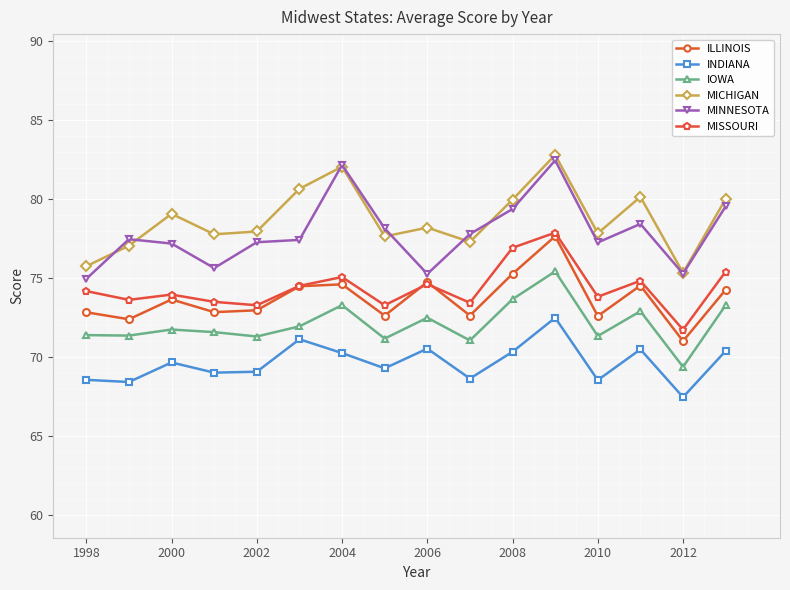

True or false: ILLINOIS and MICHIGAN intersect in this chart.

False